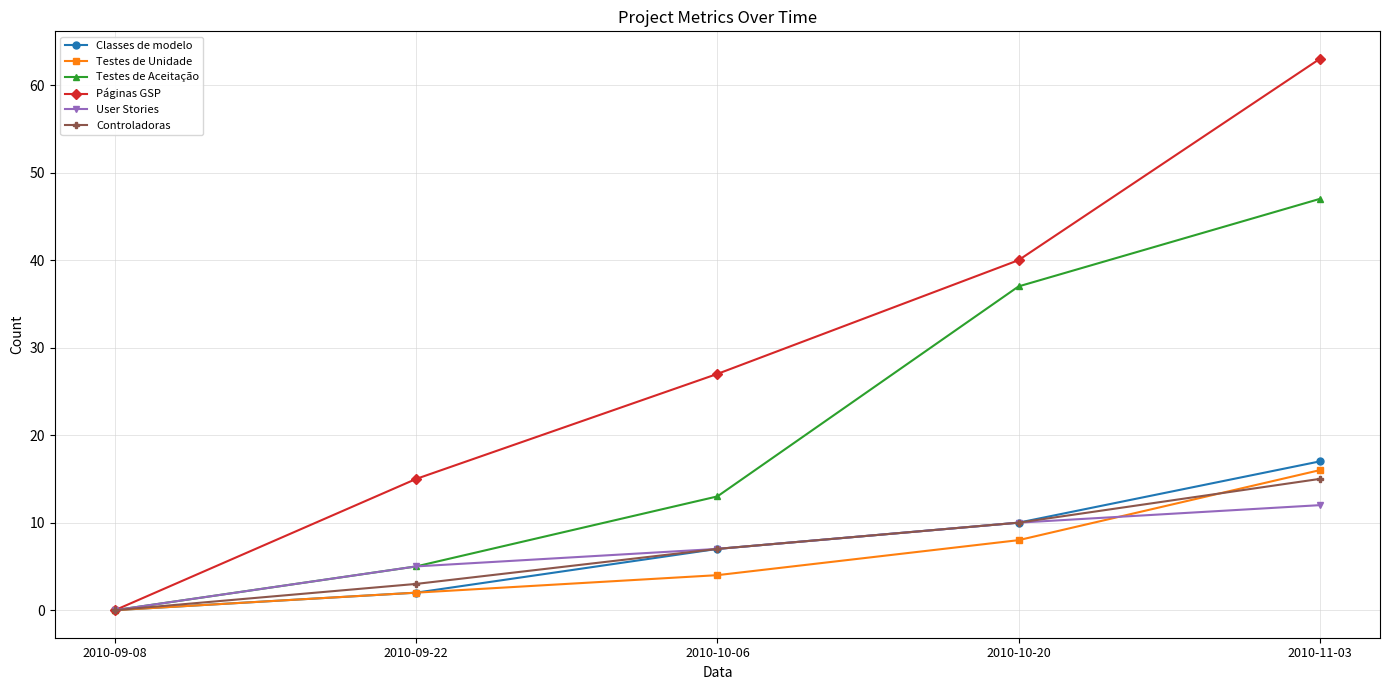

True or false: User Stories has more than 0 interior local peaks.

False